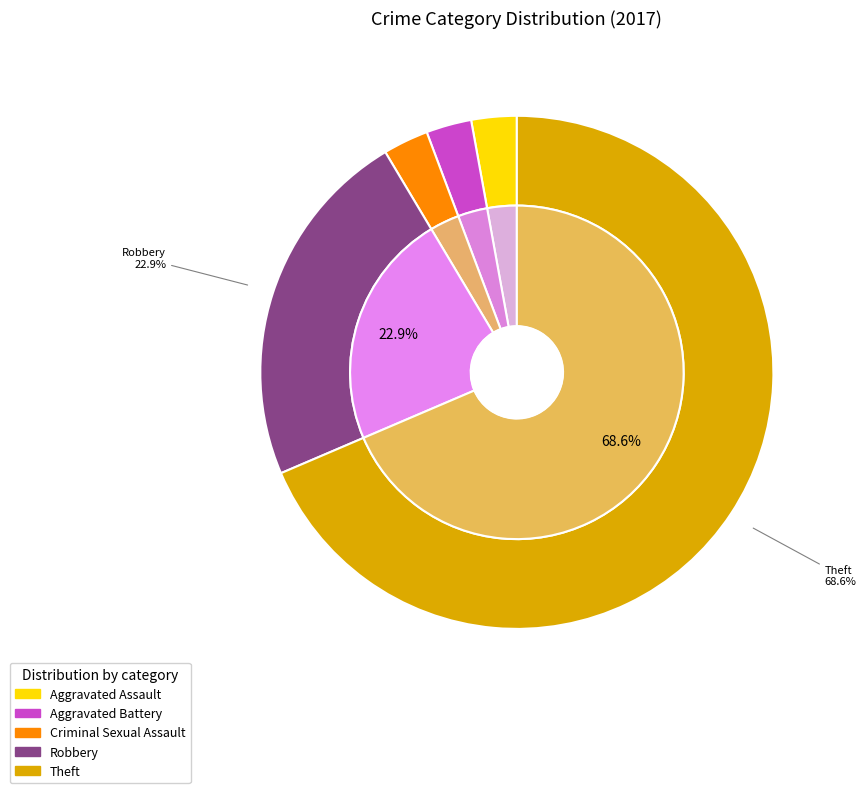

Is there a majority slice in this chart?

Yes